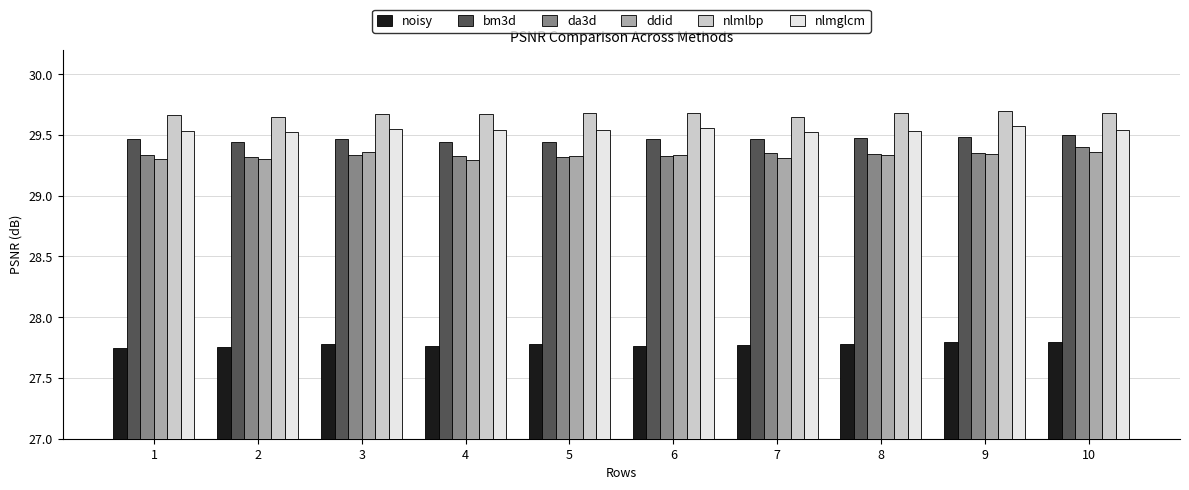

What is the sum of the bm3d values at 5 and 8?

58.9